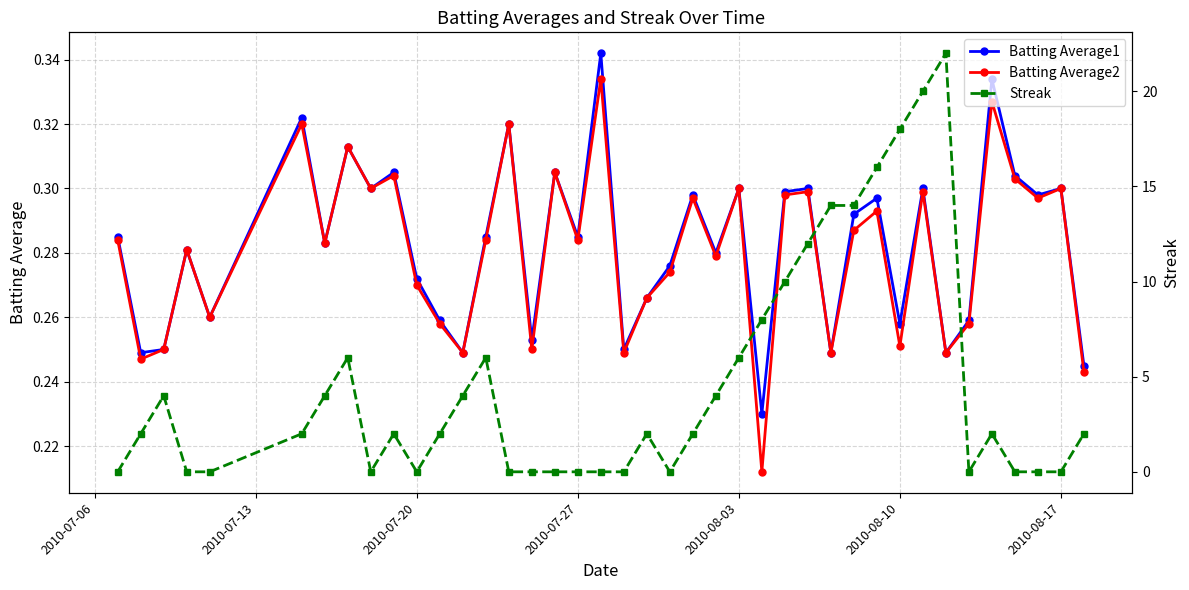

How many Batting Average1 values are between 0 and 1?

40